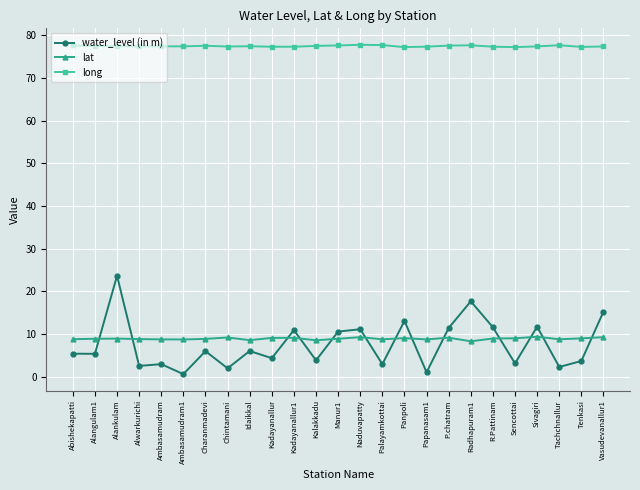

True or false: long has more than 2 points higher than both neighbors.

True